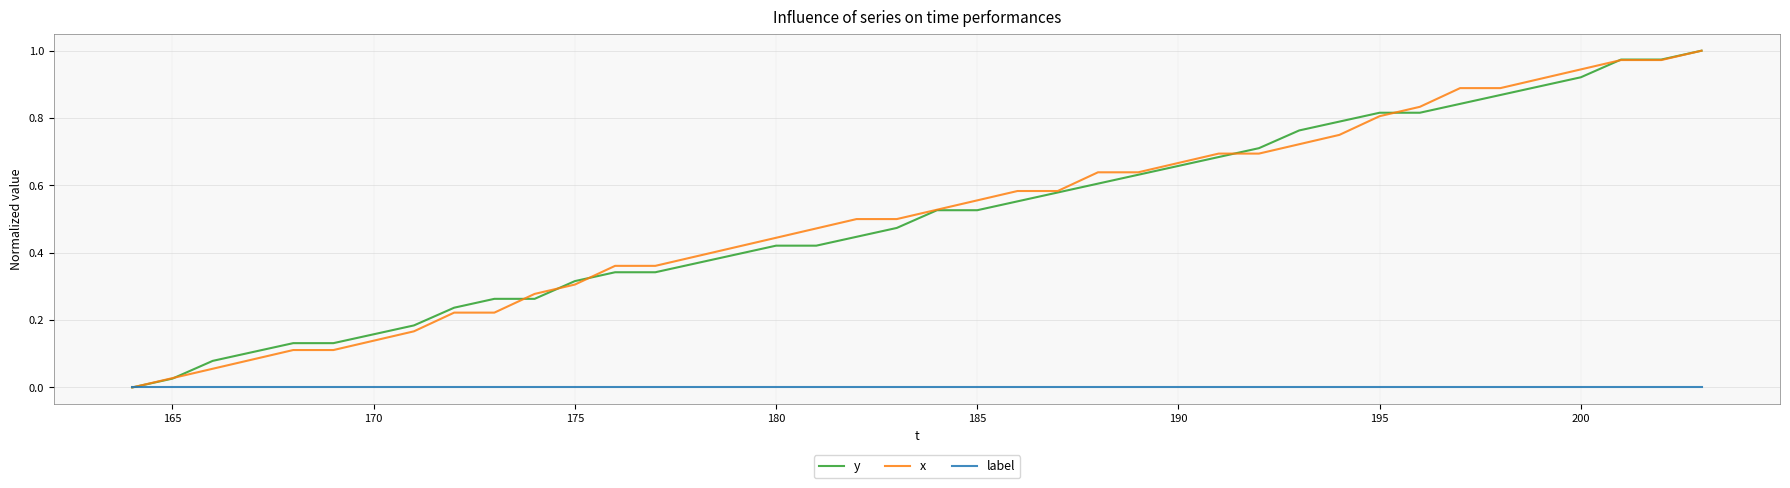

Does the chart have visible grid lines?

Yes